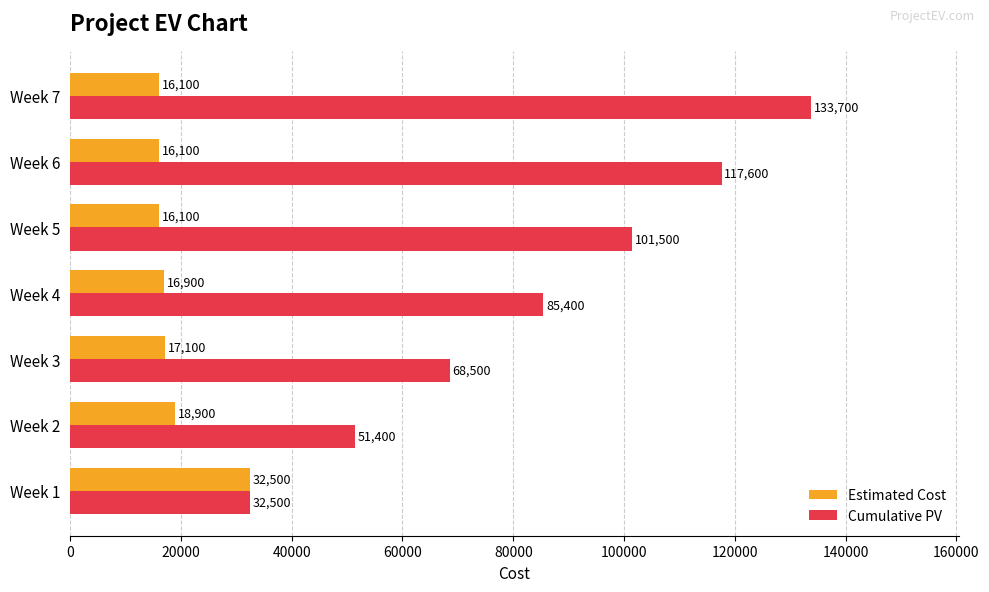

Count the number of data series in this chart.

2